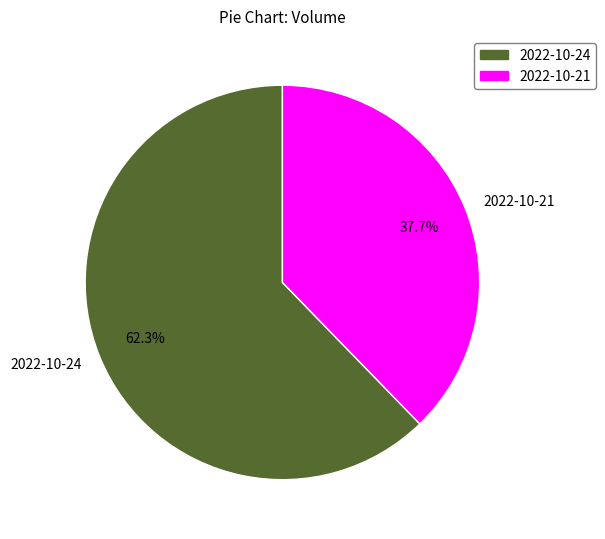

The 2022-10-21 slice represents 26% of the pie. True or false?

False